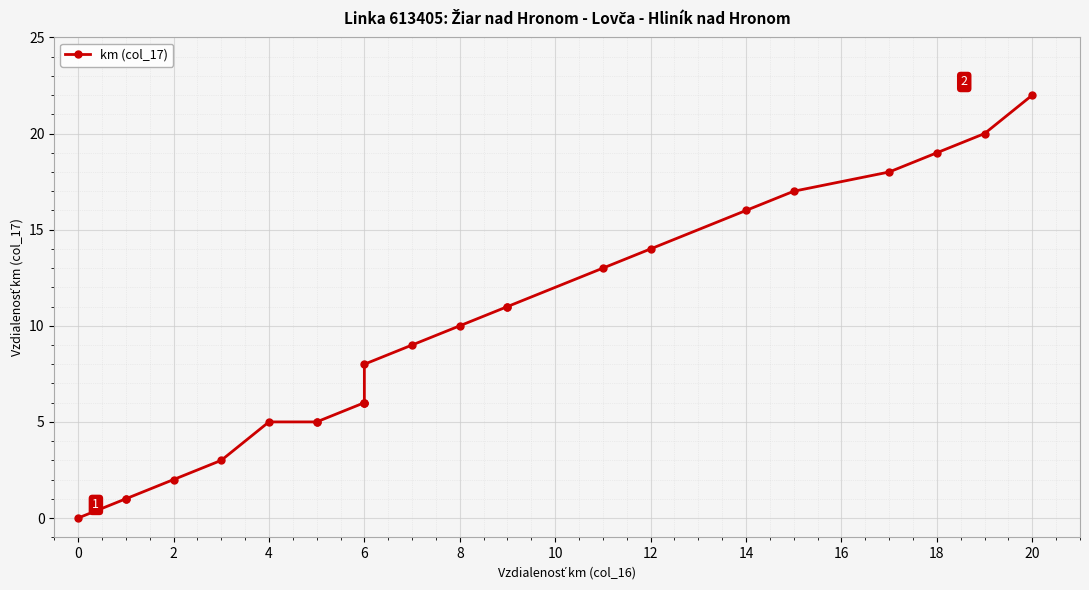

What is the difference between the maximum and minimum values?

22